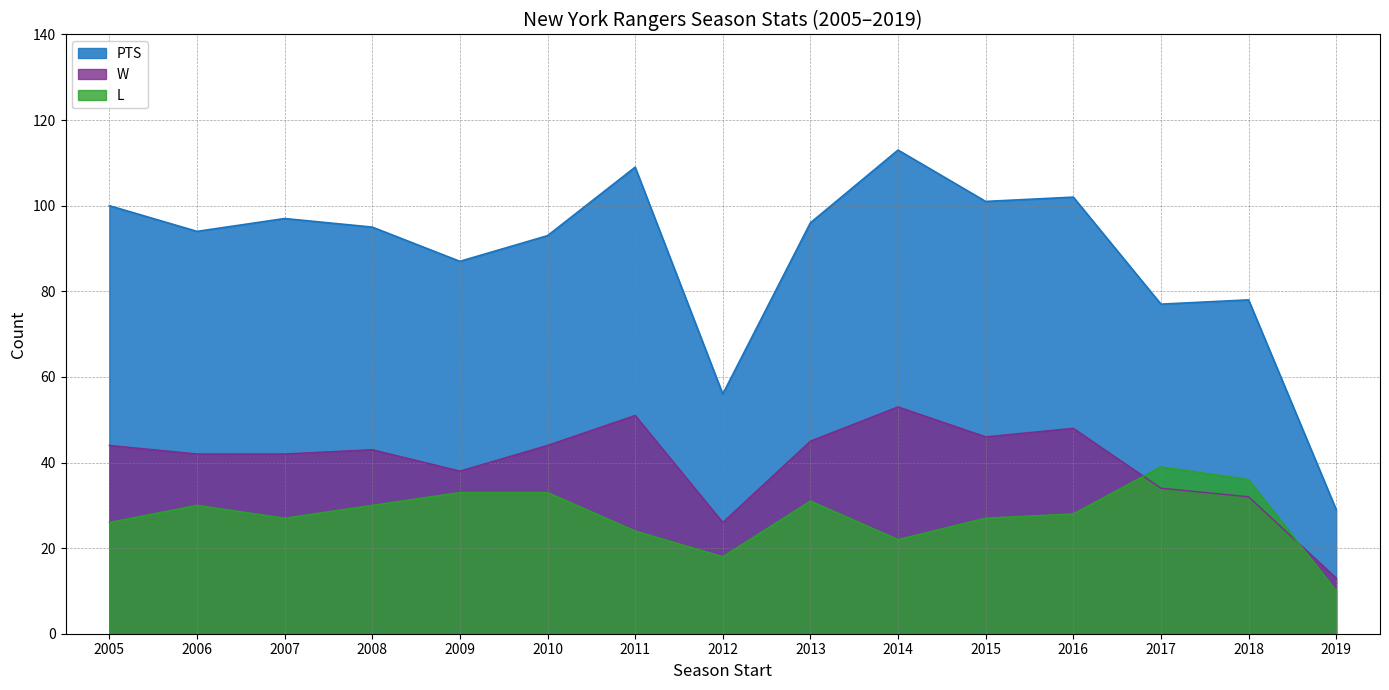

Is it true that L equals 53 at 2008?

False